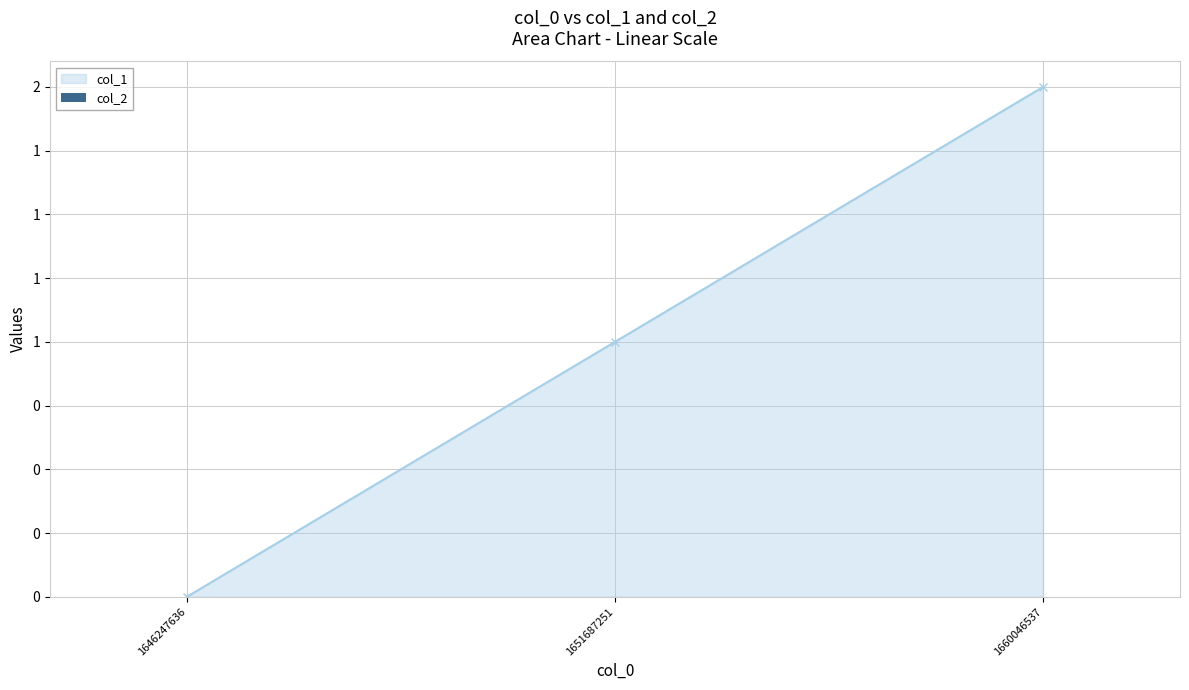

How many values are between 0 and 2?

3